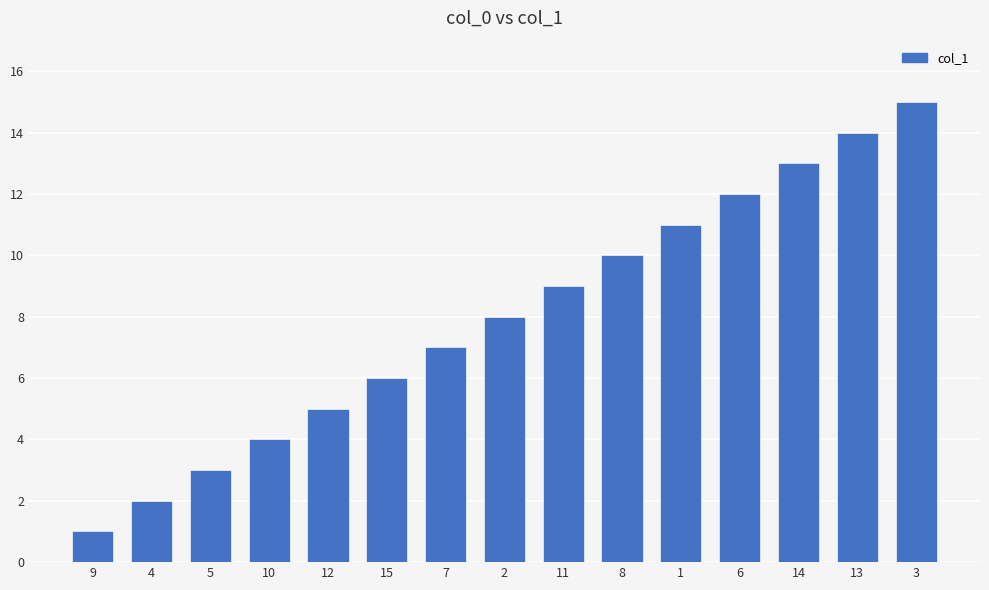

Reading left to right, extract all data points from this chart.

1	2	3	4	5	6	7	8	9	10	11	12	13	14	15